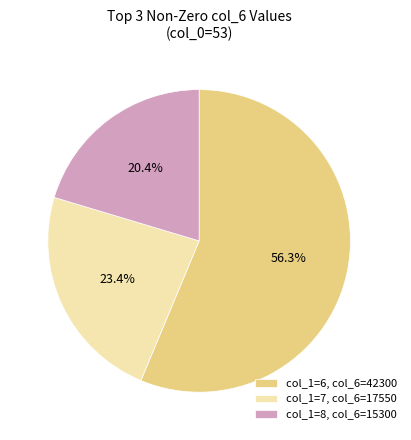

Which slice represents more than half of the pie?

col_1=6, col_6=42300